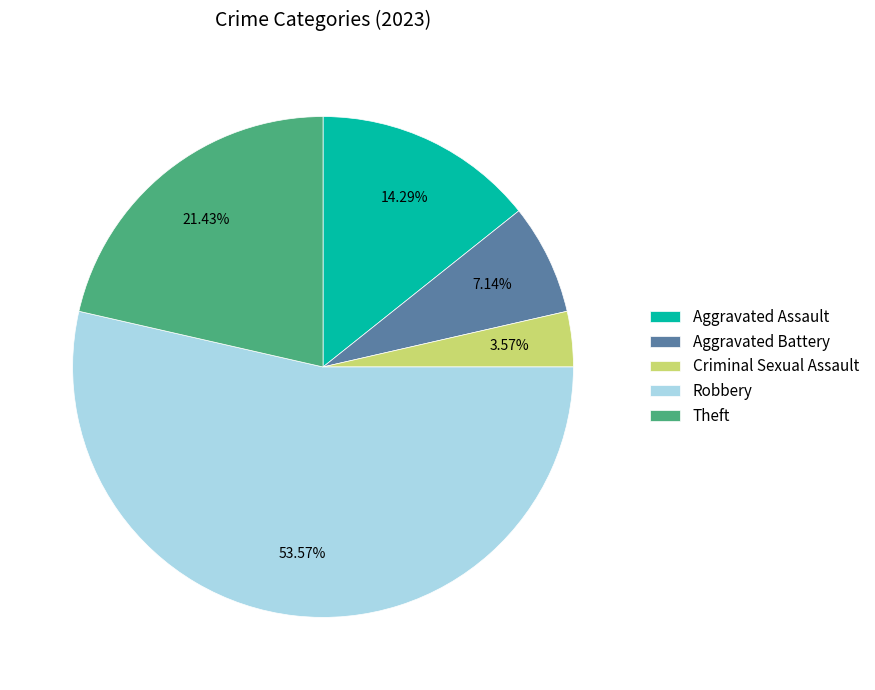

Between Aggravated Battery and Robbery, which is larger?

Robbery